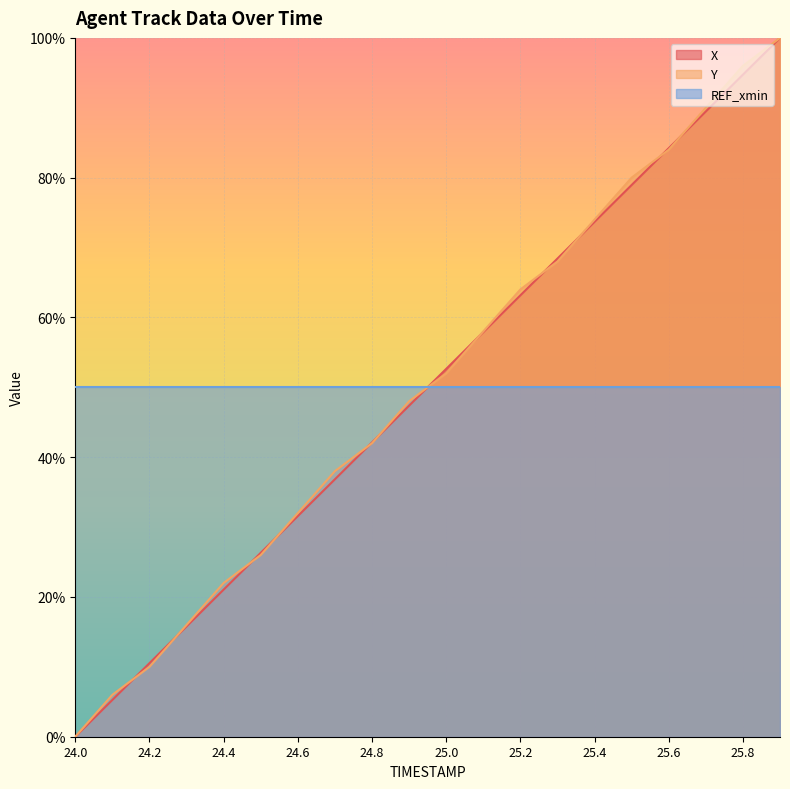

The value of X at 25.0 is 79.8. True or false?

False